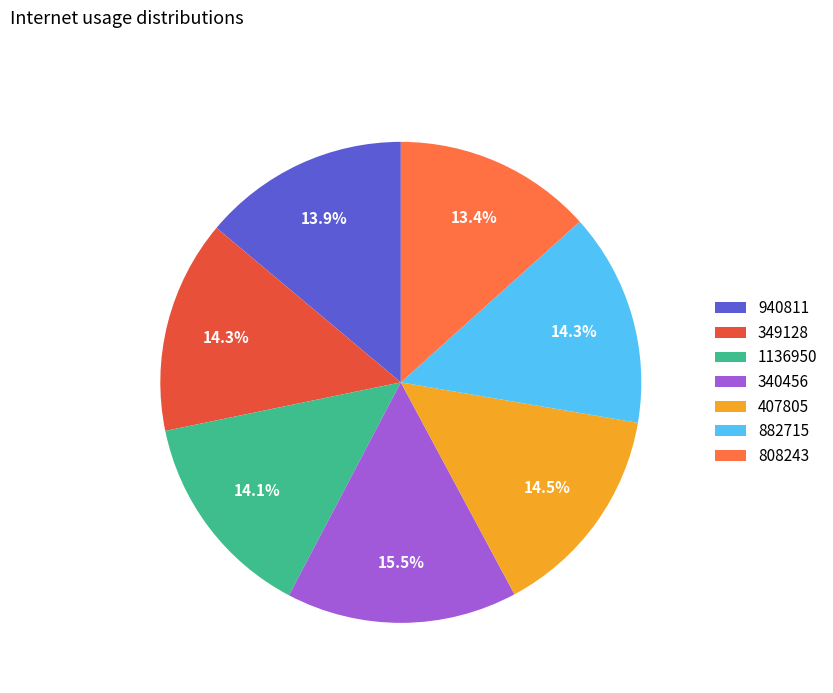

Does 882715 represent more than half of the total?

No